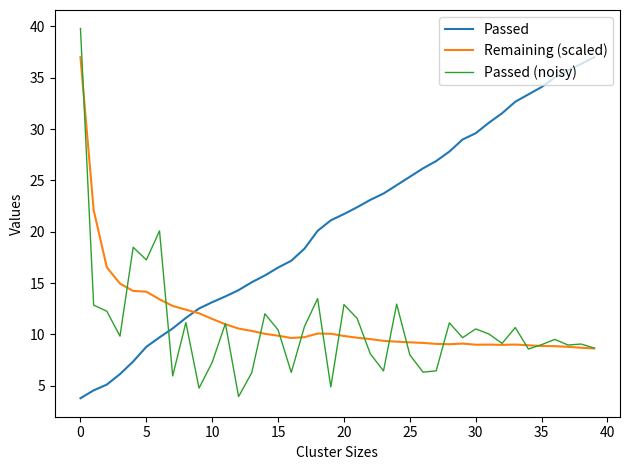

Which series has the widest spread of values?

Passed (noisy)